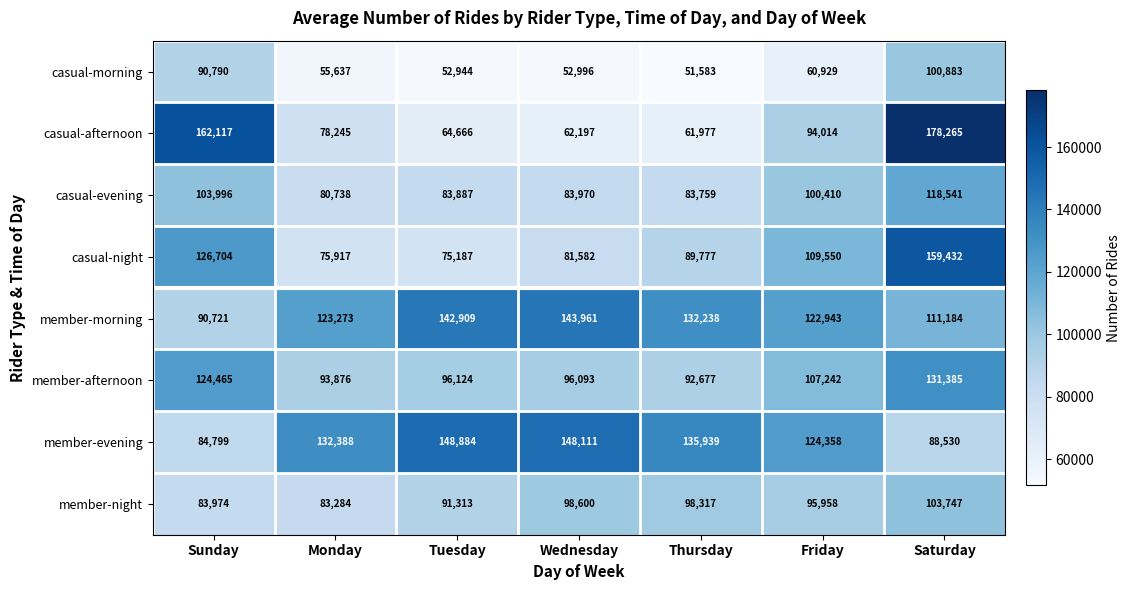

The value of member-night at Wednesday is 160449. True or false?

False